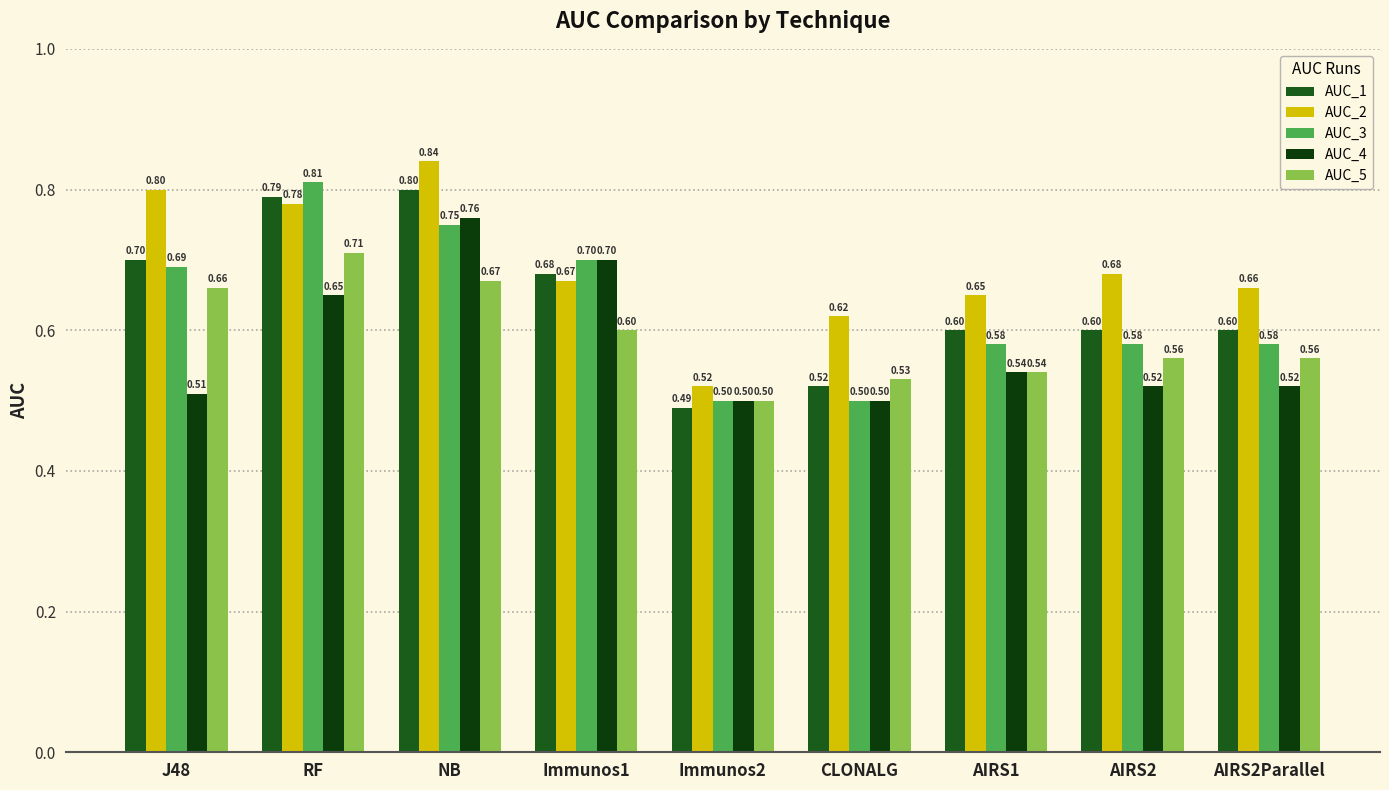

The value of AUC_1 at NB is 0.8. True or false?

True